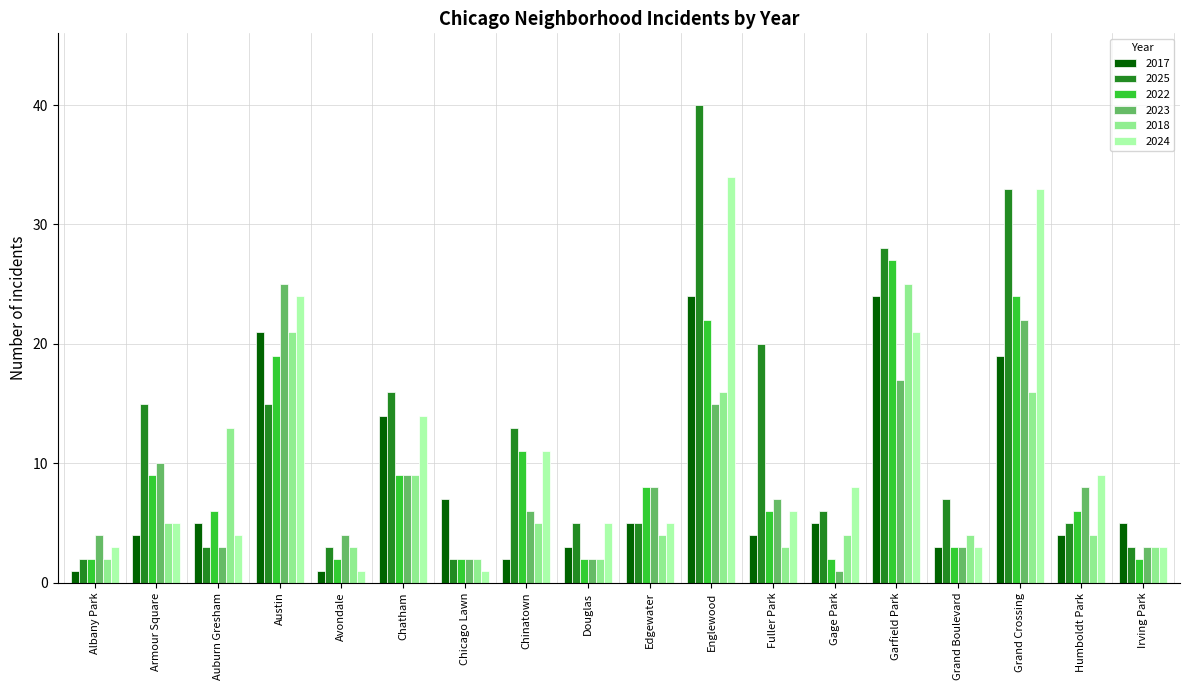

What is the sum of all 2023 values?

149